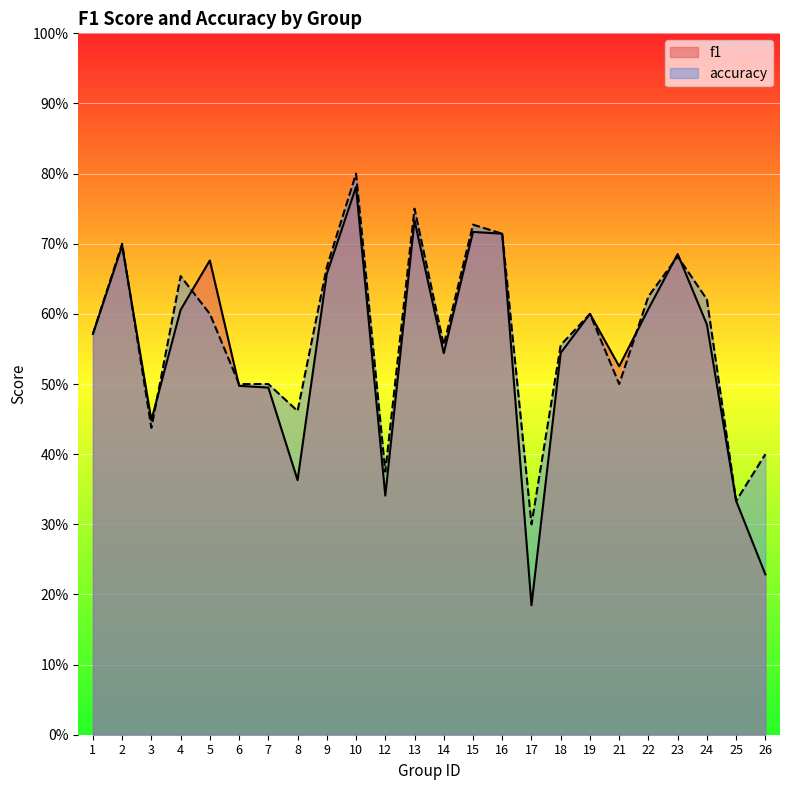

Reading left to right, what are all the values shown in this chart?

f1: 1=0.6	2=0.7	3=0.4	4=0.6	5=0.7	6=0.5	7=0.5	8=0.4	9=0.7	10=0.8	12=0.3	13=0.7	14=0.5	15=0.7	16=0.7	17=0.2	18=0.5	19=0.6	21=0.5	22=0.6	23=0.7	24=0.6	25=0.3	26=0.2
accuracy: 1=0.6	2=0.7	3=0.4	4=0.7	5=0.6	6=0.5	7=0.5	8=0.5	9=0.7	10=0.8	12=0.4	13=0.8	14=0.6	15=0.7	16=0.7	17=0.3	18=0.6	19=0.6	21=0.5	22=0.6	23=0.7	24=0.6	25=0.3	26=0.4